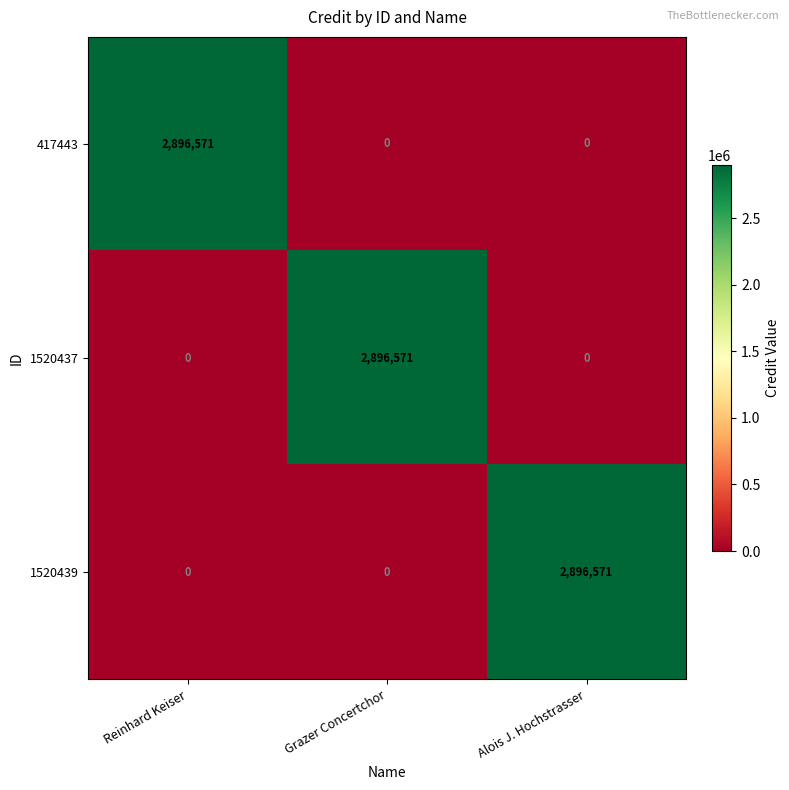

How many 417443 values are between 0 and 2896571?

3